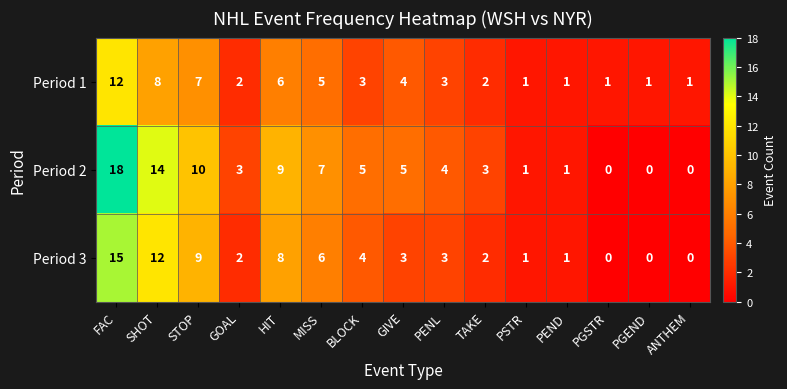

Is the value of Period 1 at GOAL greater than the value of Period 2 at PGSTR?

Yes